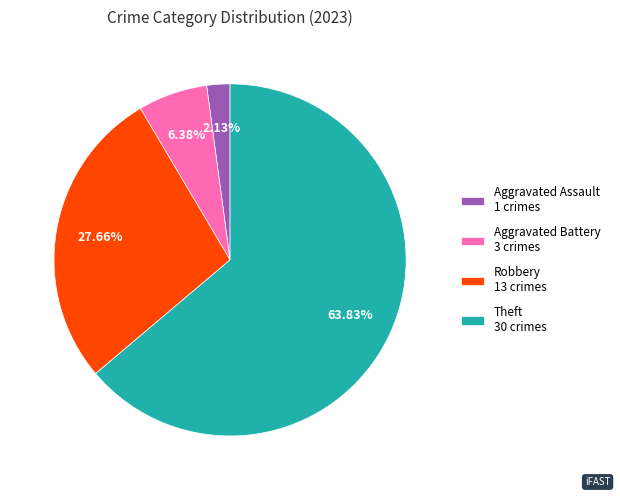

Is the sum of Robbery 13 crimes and Aggravated Battery 3 crimes greater than half?

No